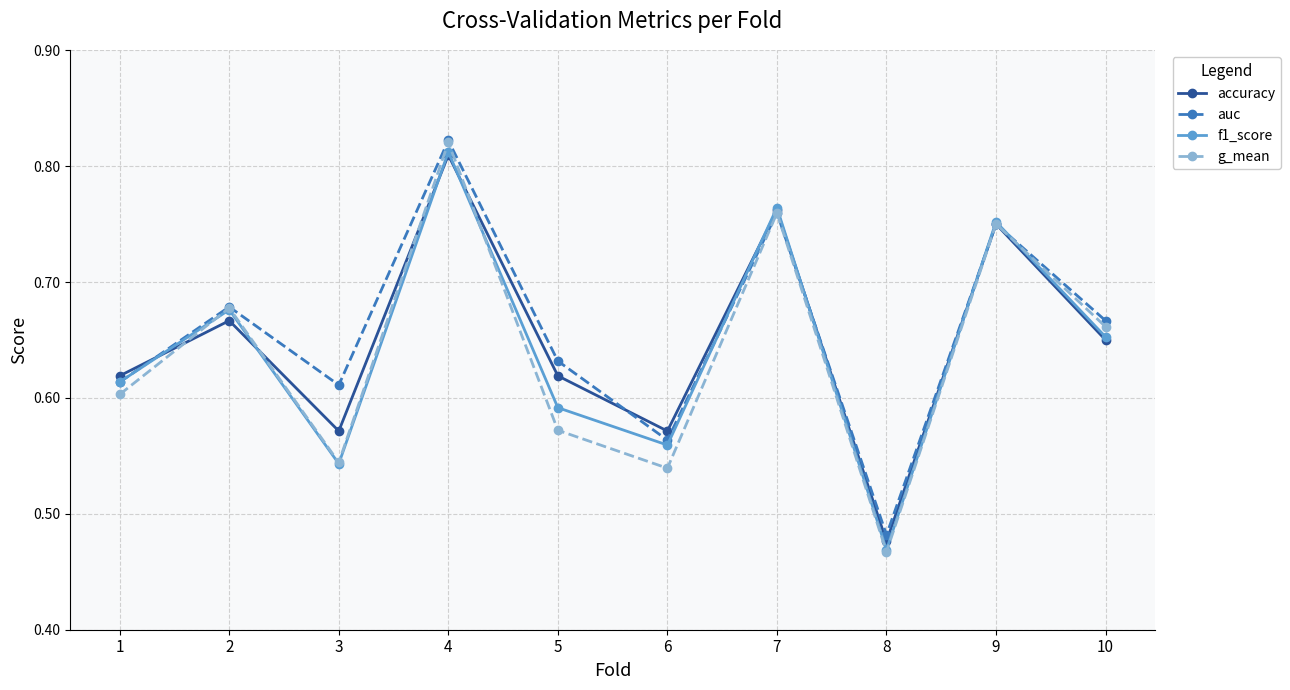

Which series changed the most between 7 and 8?

f1_score